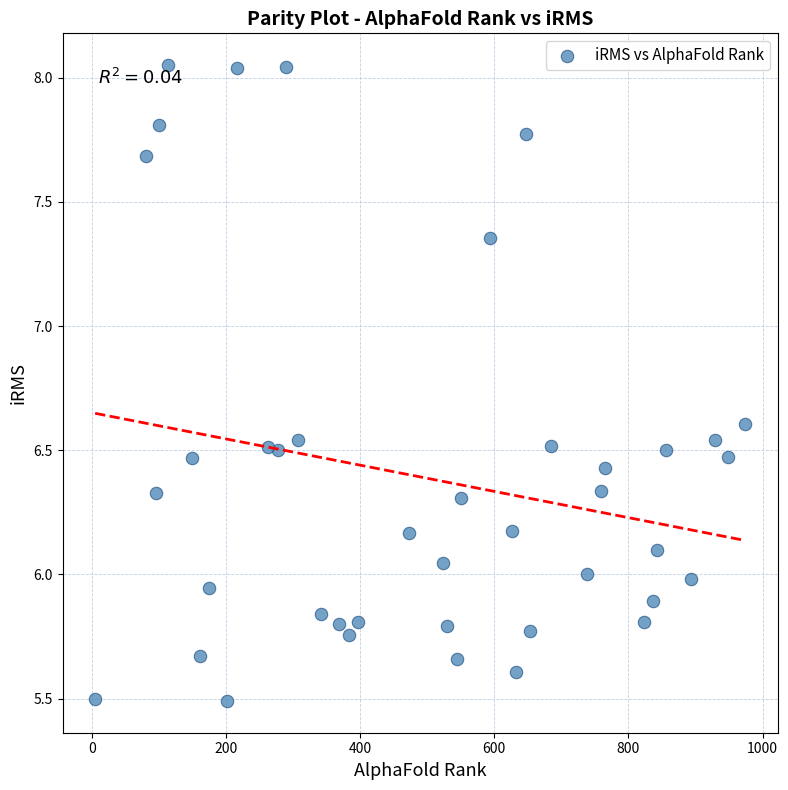

What is the range of Y values (max minus min)?

2.6